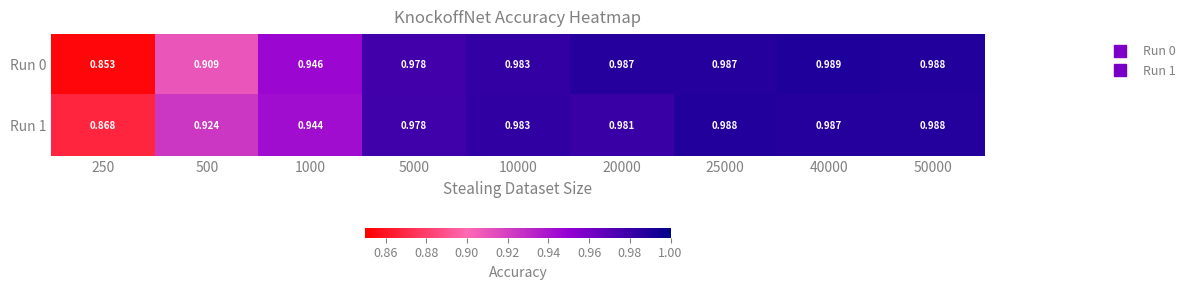

List the series in order of their overall mean, lowest first.

Run 0, Run 1